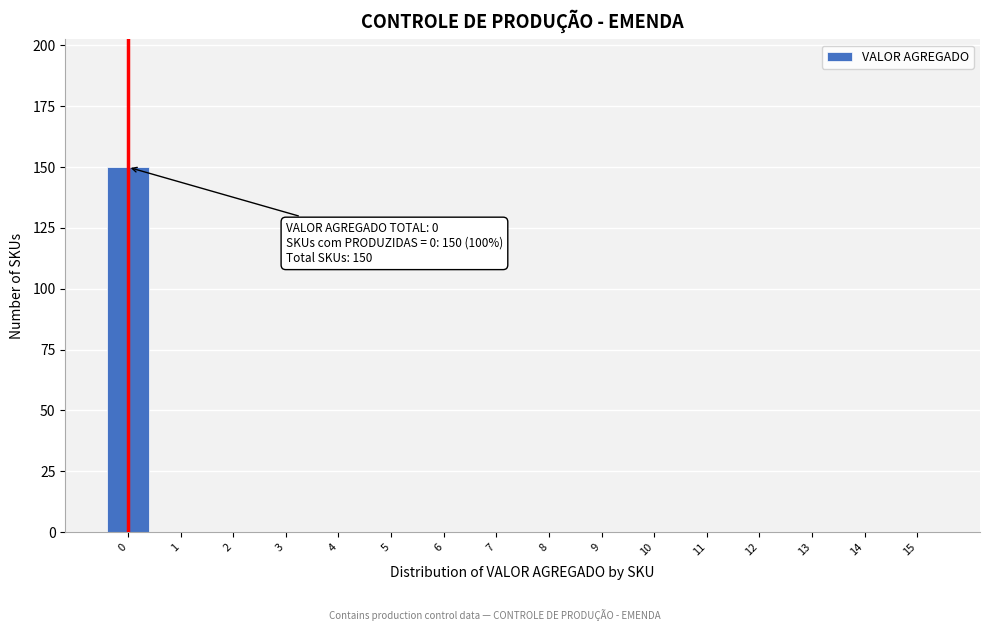

Over which range of the x-axis is the bar tallest?

-0.5 to 0.5